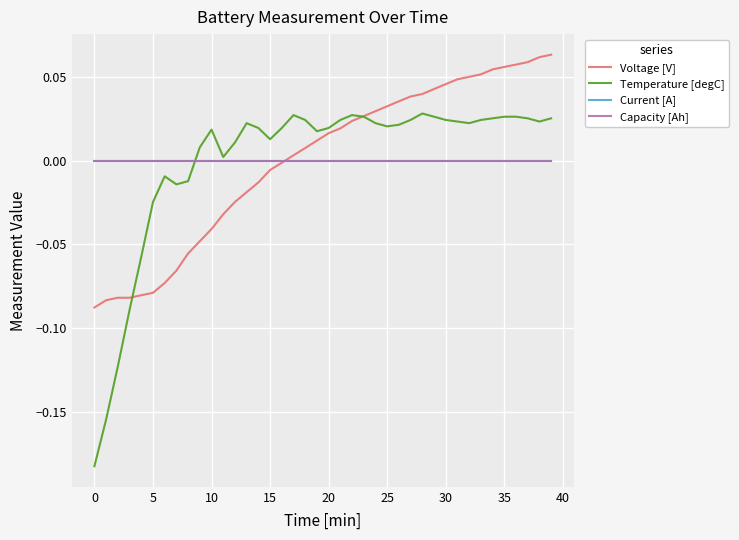

Does the chart display data point markers on the line(s)?

No